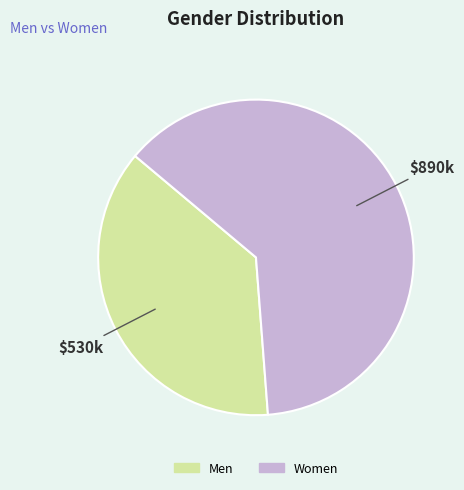

Combined, do Women and Men account for over 50%?

Yes